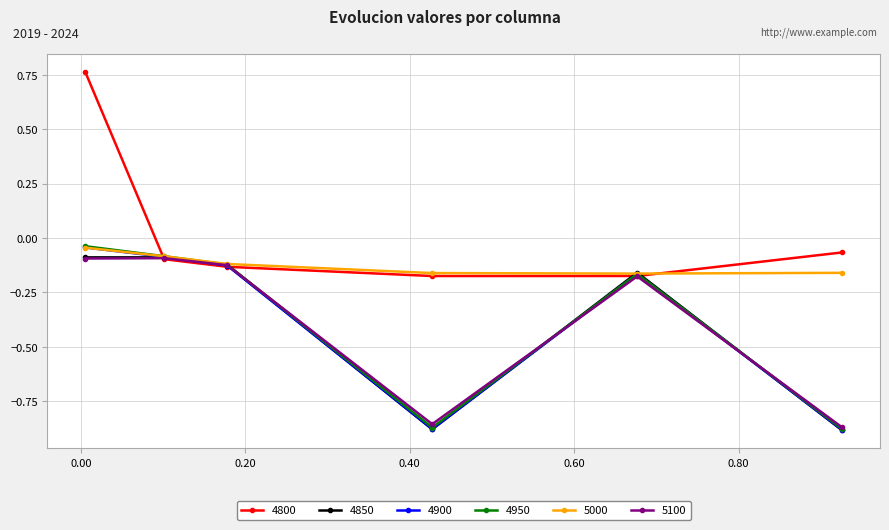

Which series has the largest range (max minus min)?

4800